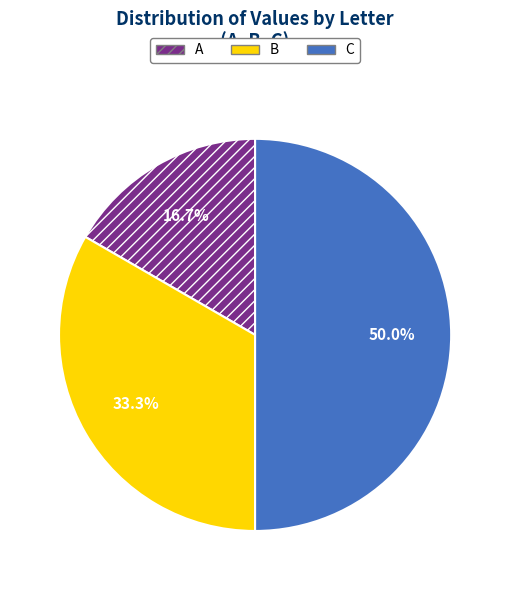

Is it true that C is 50% of the pie?

True